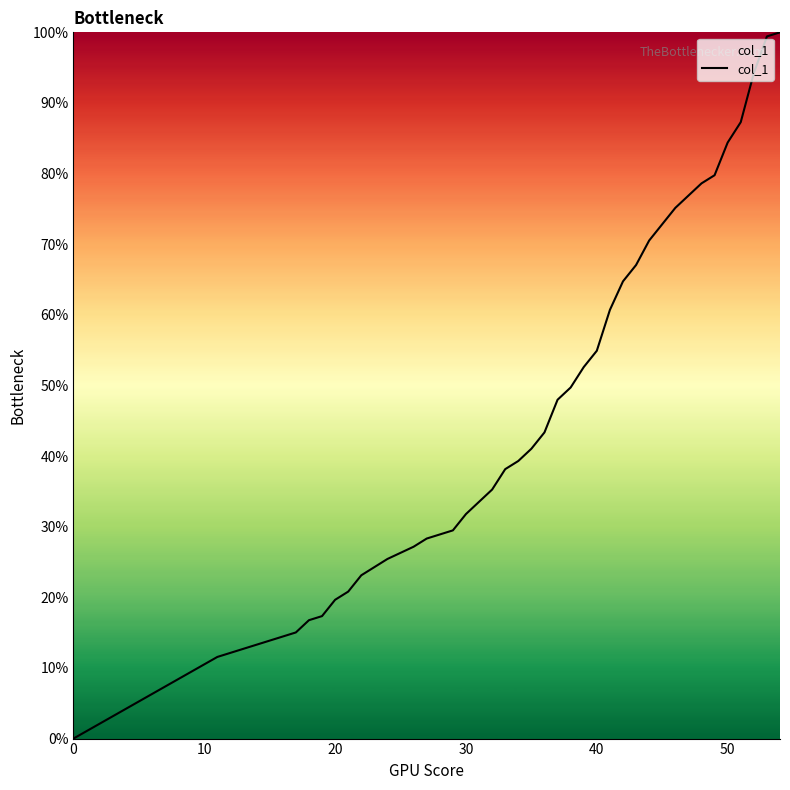

Does the chart have visible grid lines?

No